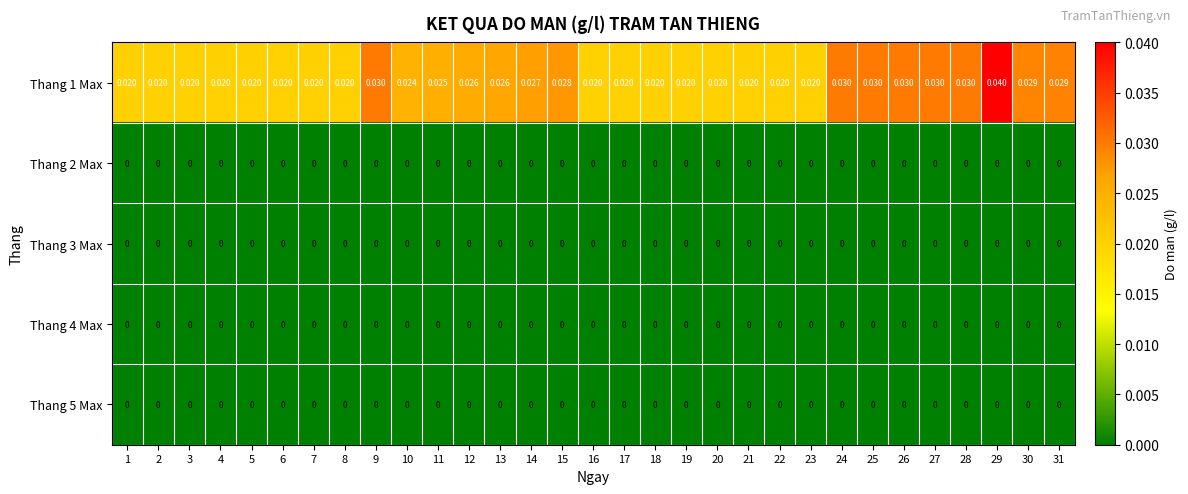

Which series changed the most between 5 and 28?

Thang 1 Max